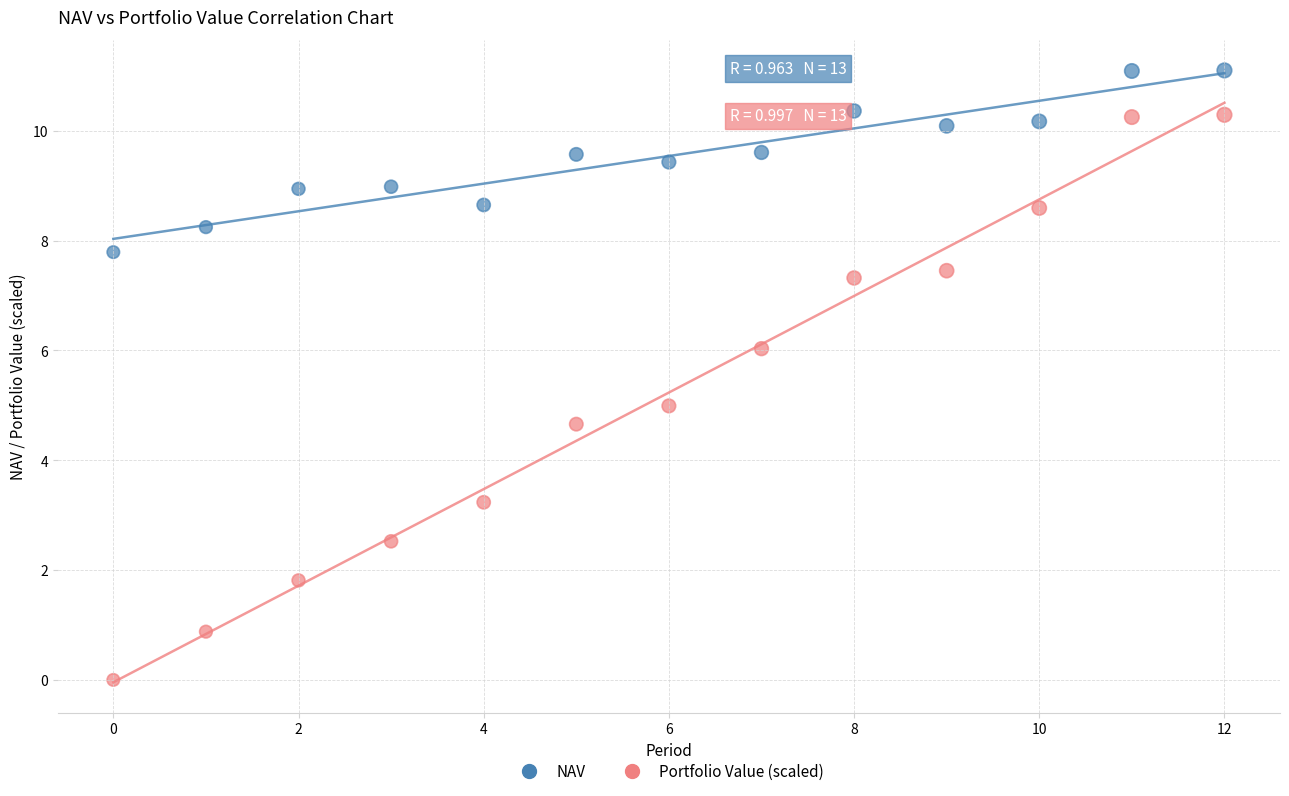

Across all data points, what is the range of Y values (max minus min)?

11.1